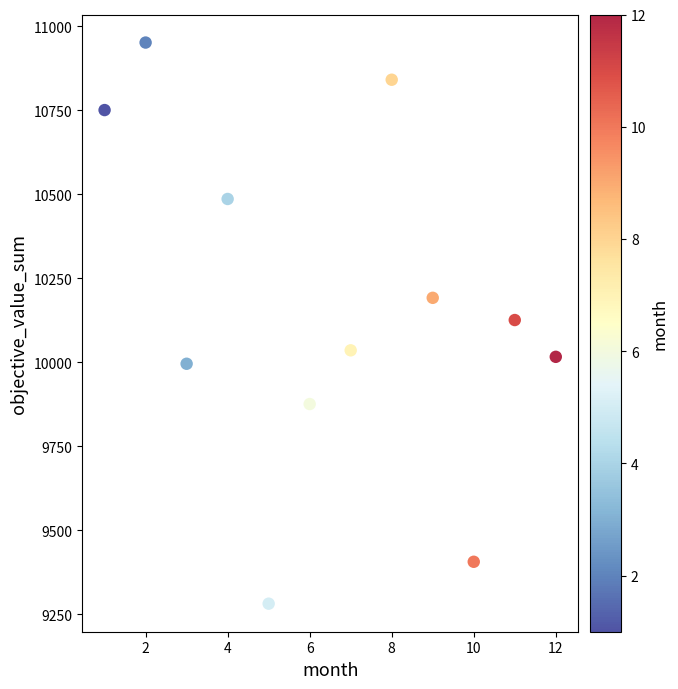

What is the range of X values (max minus min)?

11.0